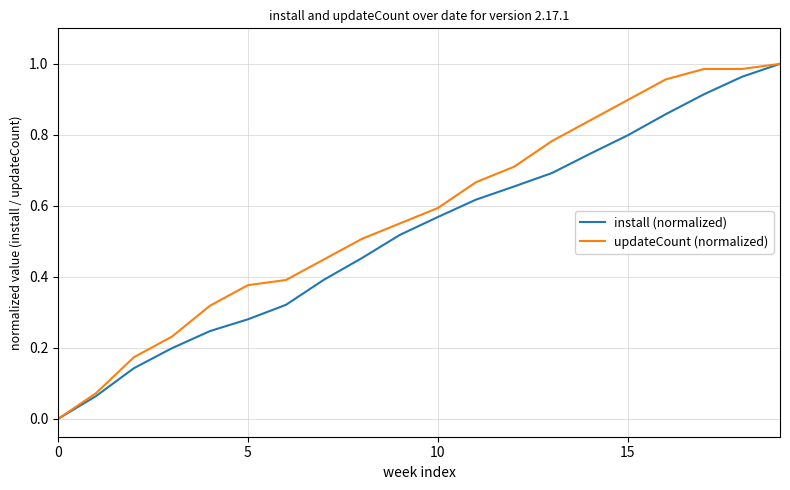

Which series has the largest total across all categories?

updateCount (normalized)